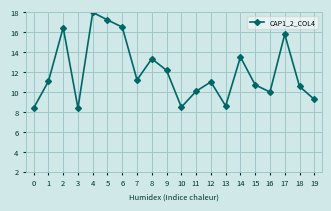

How many series are shown in this chart?

1